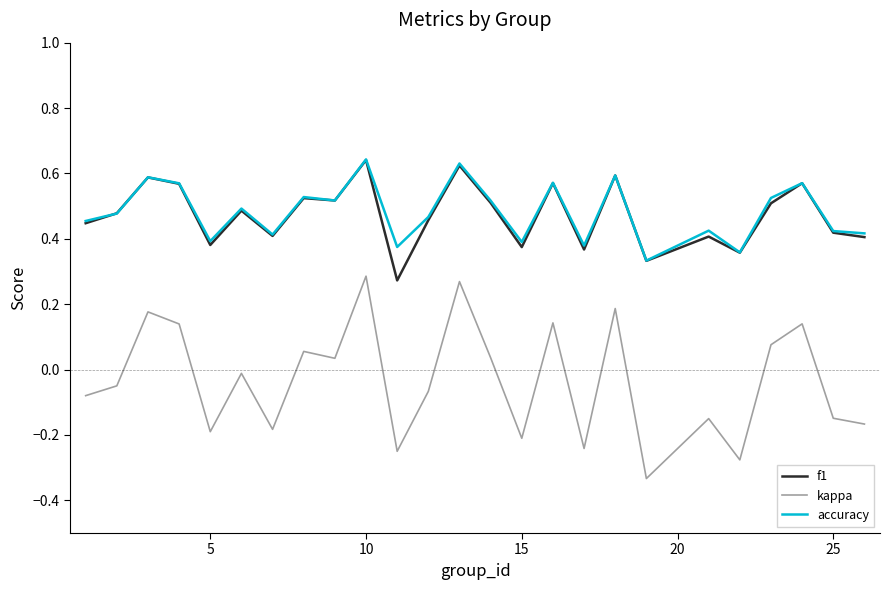

True or false: kappa and accuracy intersect in this chart.

False